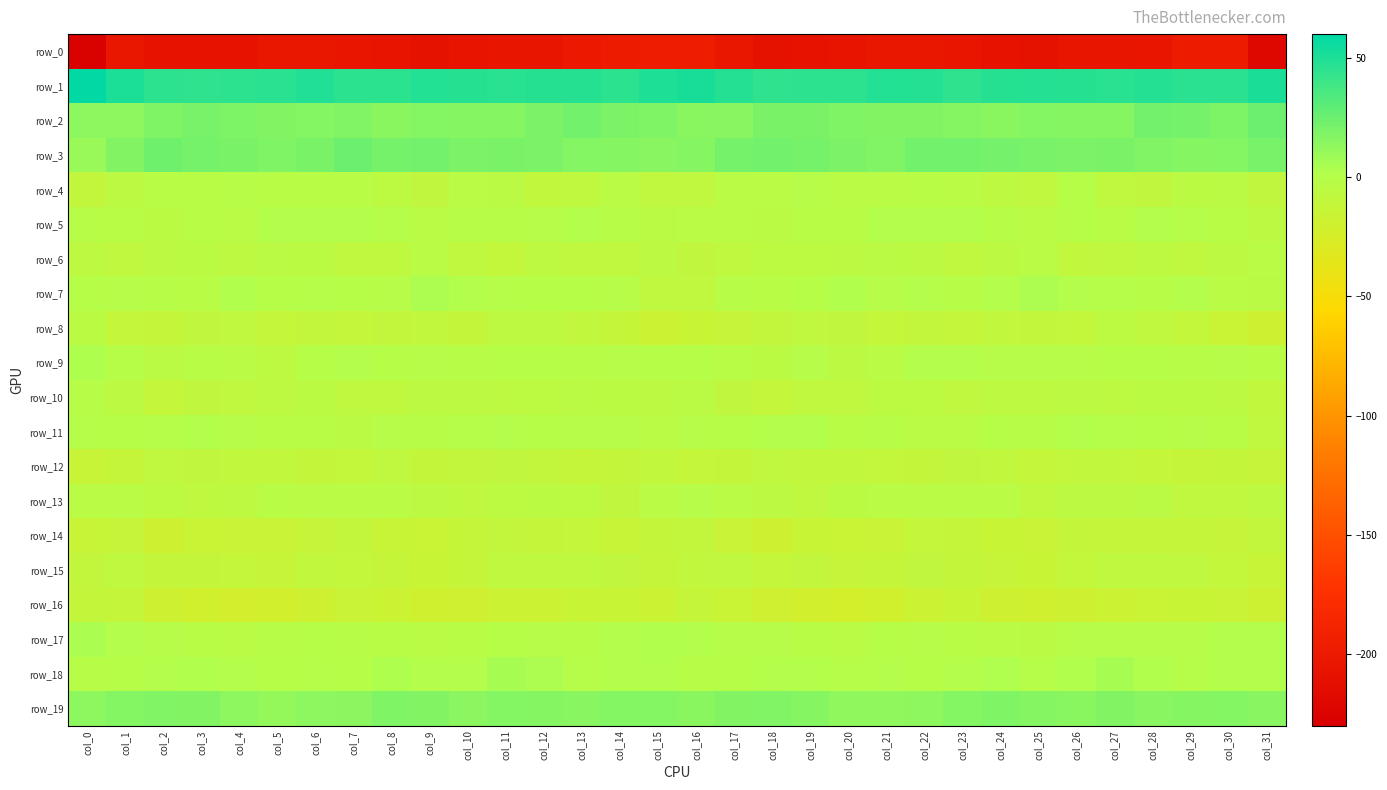

Which series has the largest total across all categories?

row_1